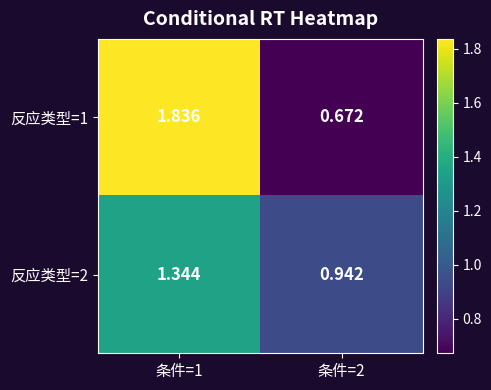

Rank the series by their maximum value, from lowest to highest.

反应类型=2, 反应类型=1